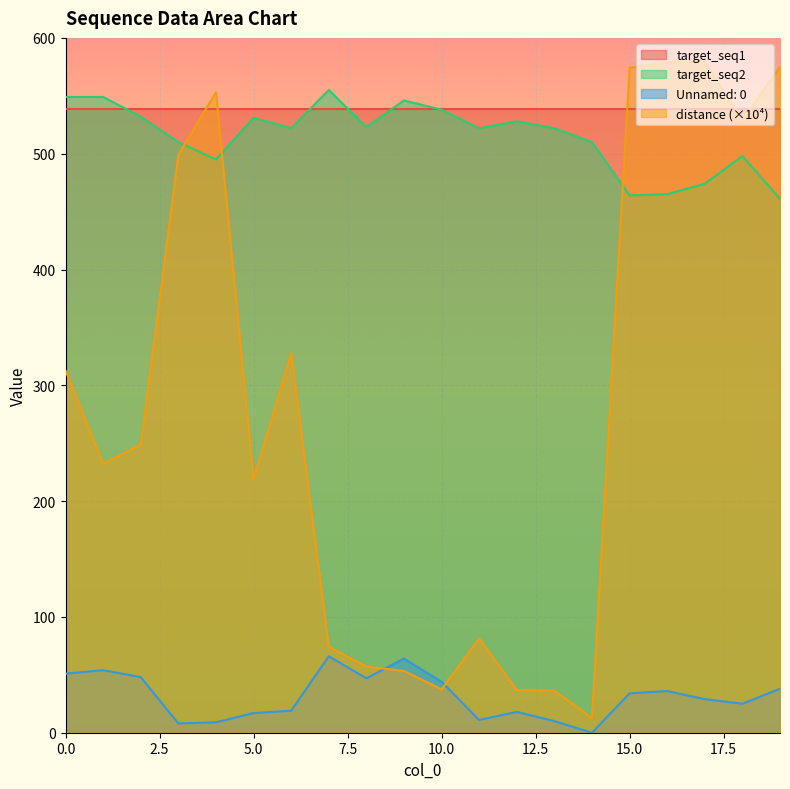

True or false: Unnamed: 0 has more than 1 points higher than both neighbors.

True